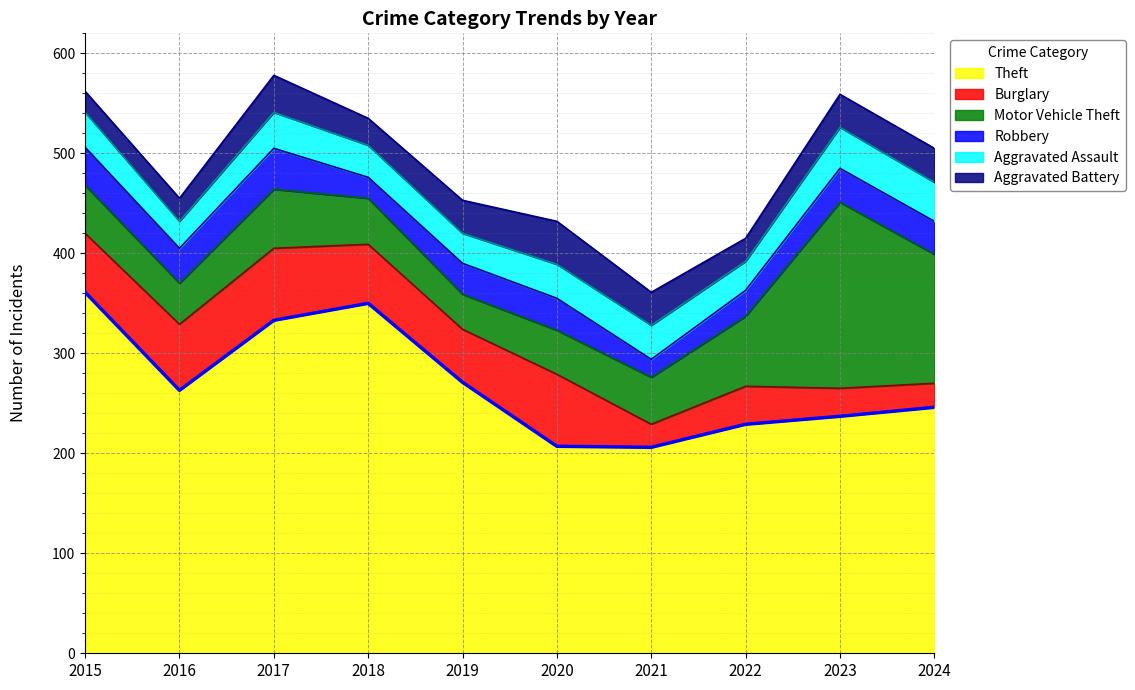

What is the difference between the maximum and minimum values?

155